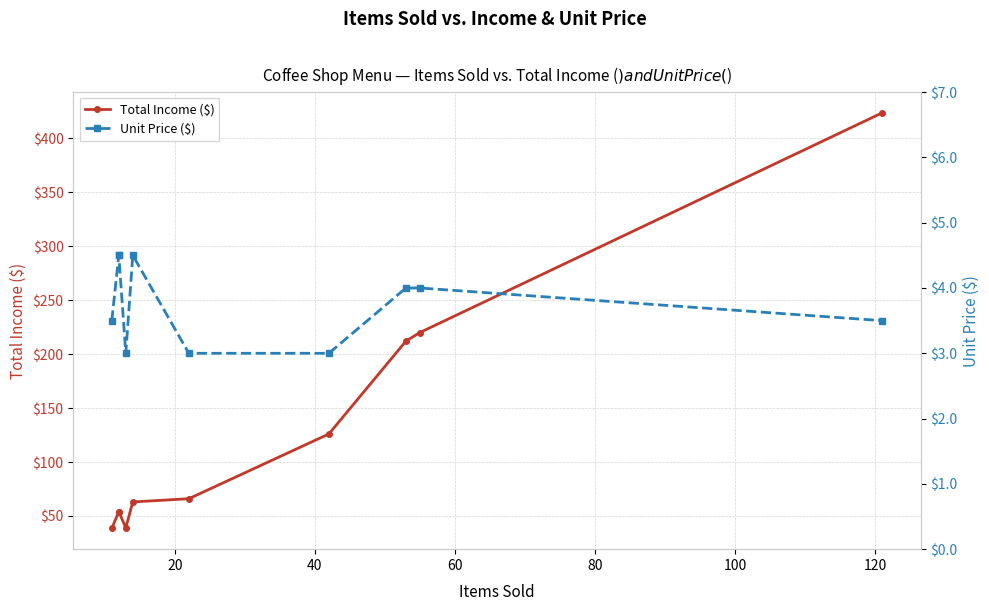

Which series has the largest total across all categories?

Total Income ($)